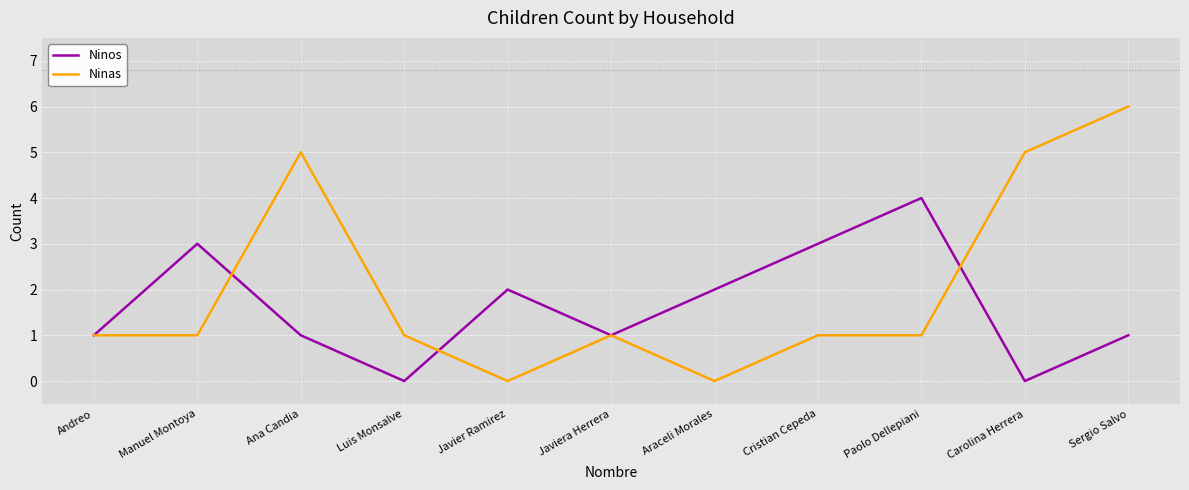

What is the sum of all Ninas values?

22